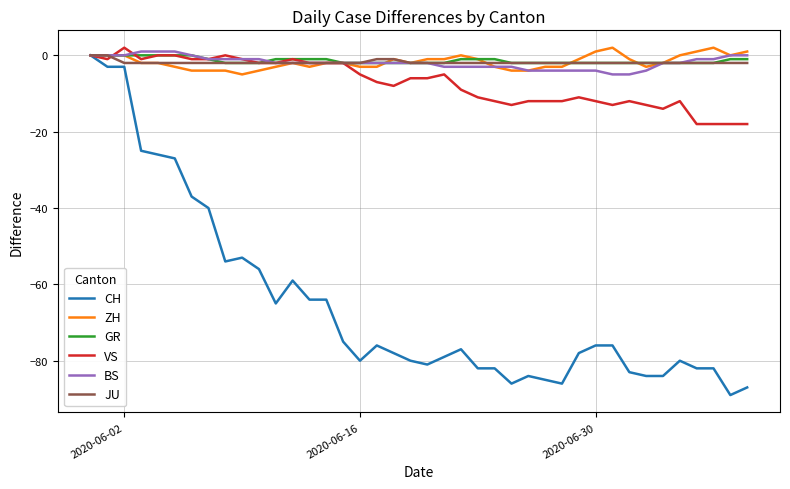

Which series has the largest range (max minus min)?

CH